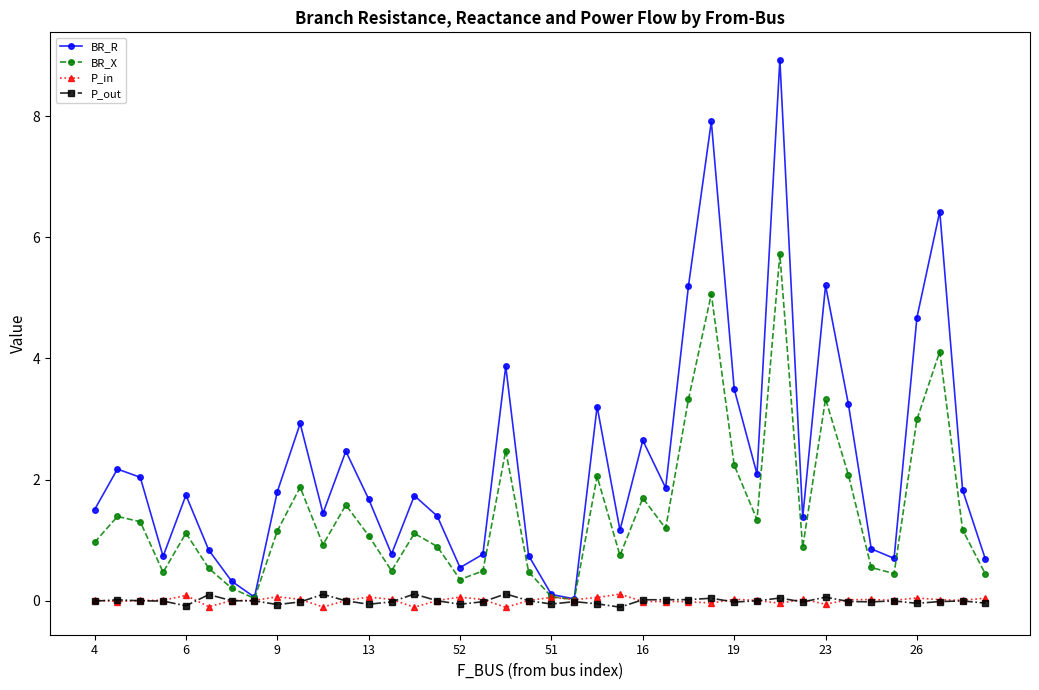

True or false: BR_X has more than 0 interior local peaks.

True